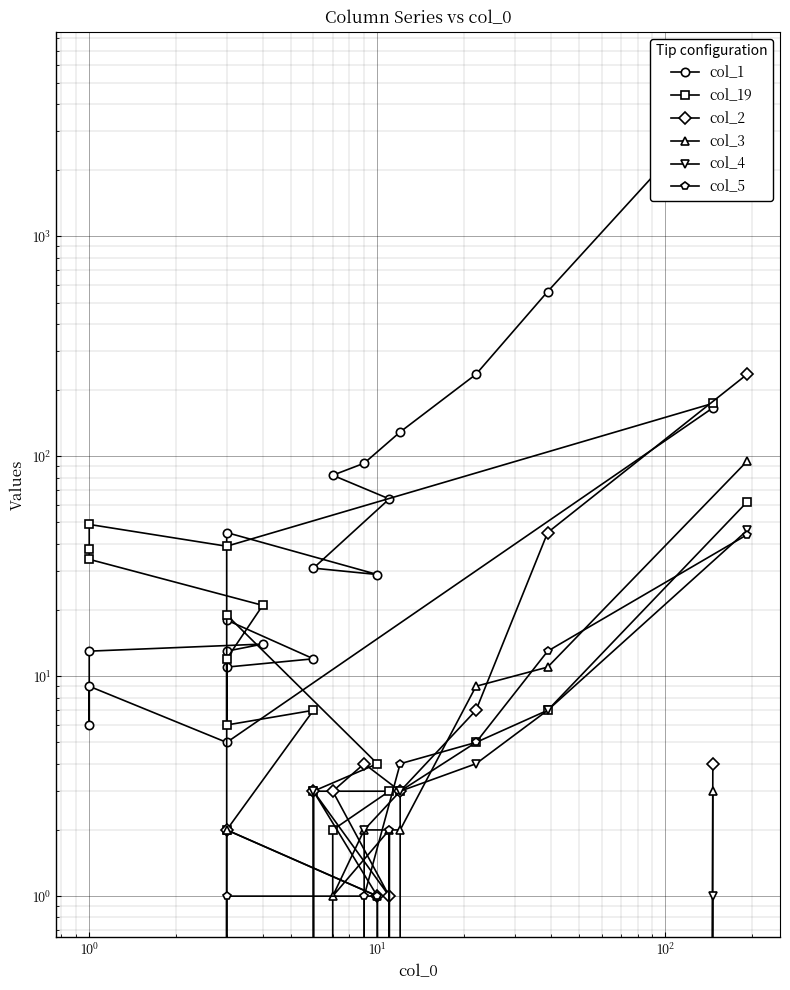

Reading left to right, transcribe all the data shown in this chart.

col_1: 5532	561	236	129	93	82	64	31	29	45	18	12	11	13	14	13	6	9	5	166
col_19: 62	7	5	3	0	2	3	3	4	19	2	7	6	12	21	34	38	49	39	174
col_2: 236	45	7	3	4	3	1	3	1	2	0	0	0	0	0	0	0	0	0	4
col_3: 95	11	9	2	2	1	2	0	1	2	0	0	0	0	0	0	0	0	0	3
col_4: 46	7	4	3	2	0	0	3	0	0	0	0	0	0	0	0	0	0	0	1
col_5: 44	13	5	4	1	0	2	0	1	1	0	0	0	0	0	0	0	0	0	0